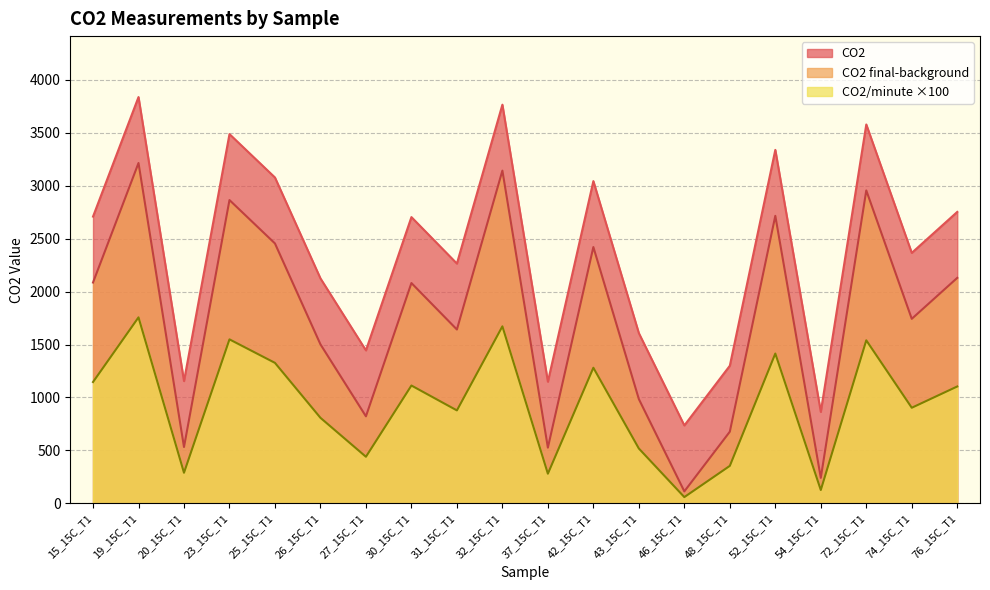

Which series changed the most between 25_15C_T1 and 76_15C_T1?

CO2